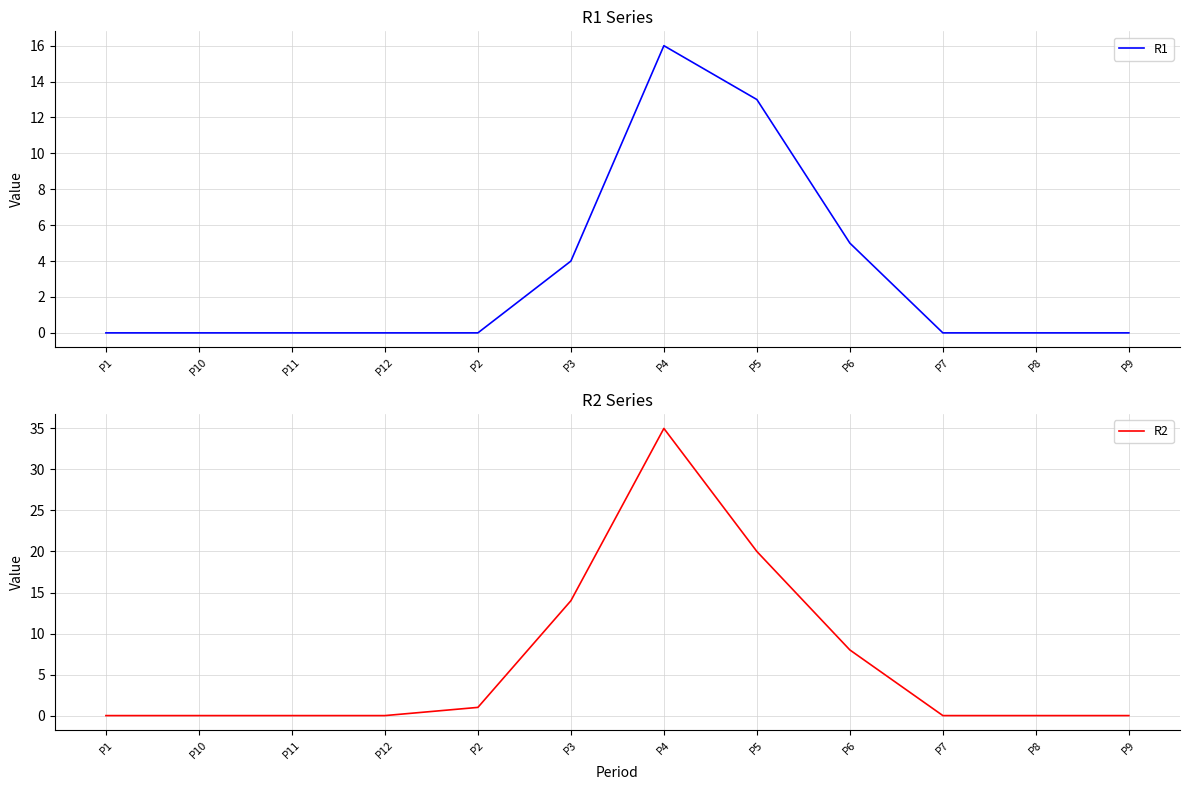

Rank the series by their maximum value, from highest to lowest.

R2, R1